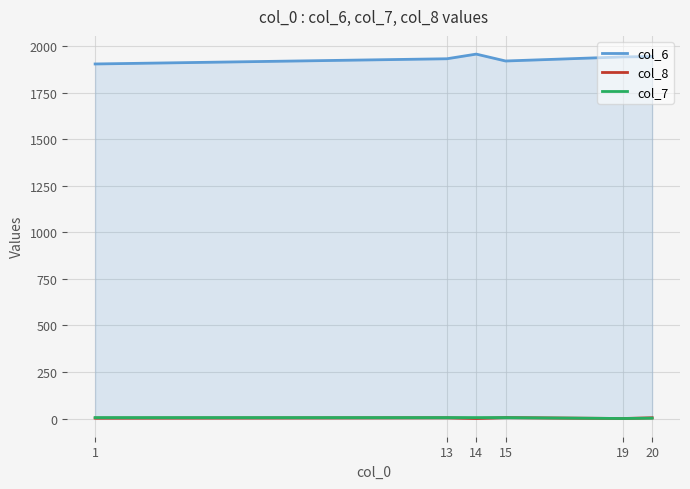

At which label does col_6 reach its peak?

14